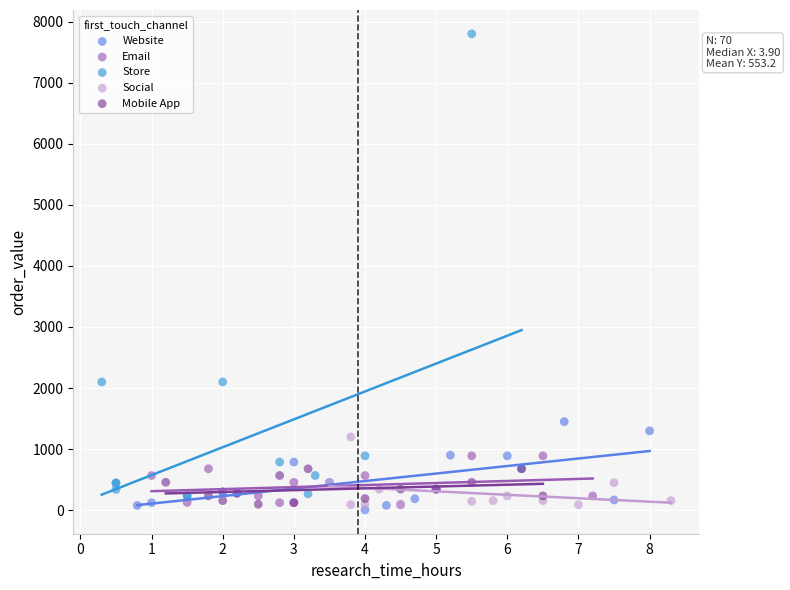

Which series contains the highest Y value?

Store